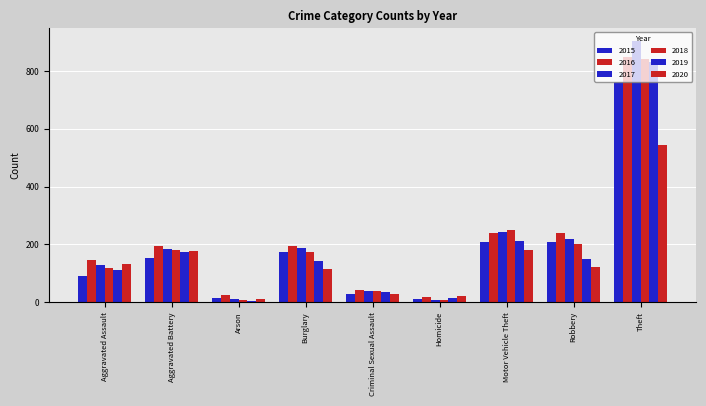

Reading right to left, transcribe all the data shown in this chart.

2015: 762	207	210	12	30	173	14	152	92
2016: 847	241	239	18	42	195	25	193	146
2017: 903	220	243	8	39	188	12	184	130
2018: 842	200	251	7	38	175	8	182	119
2019: 833	149	213	14	37	143	6	173	112
2020: 543	122	180	22	28	115	12	177	131